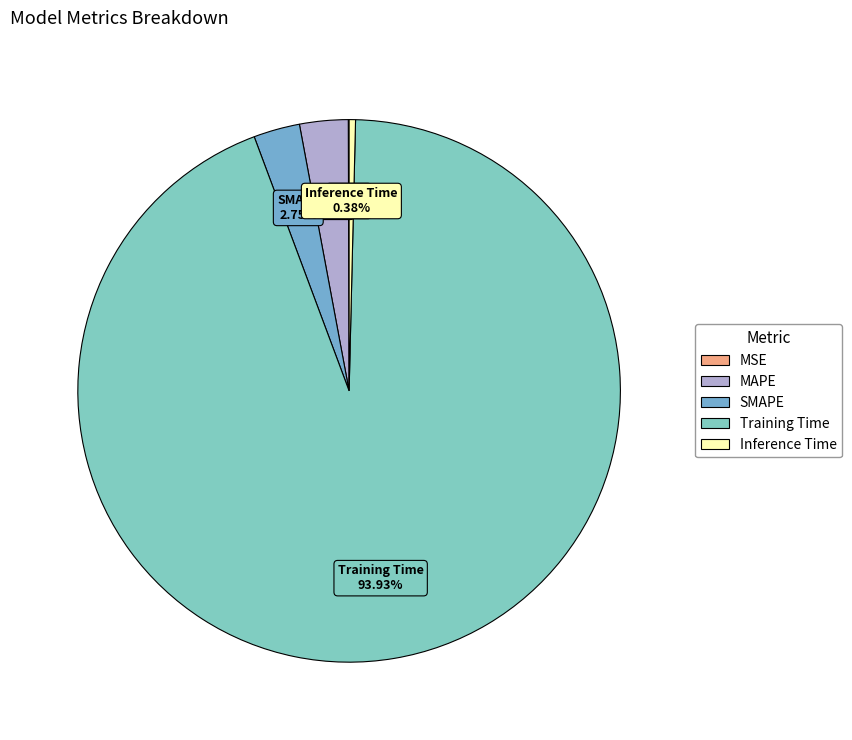

Which category accounts for the majority?

Training Time